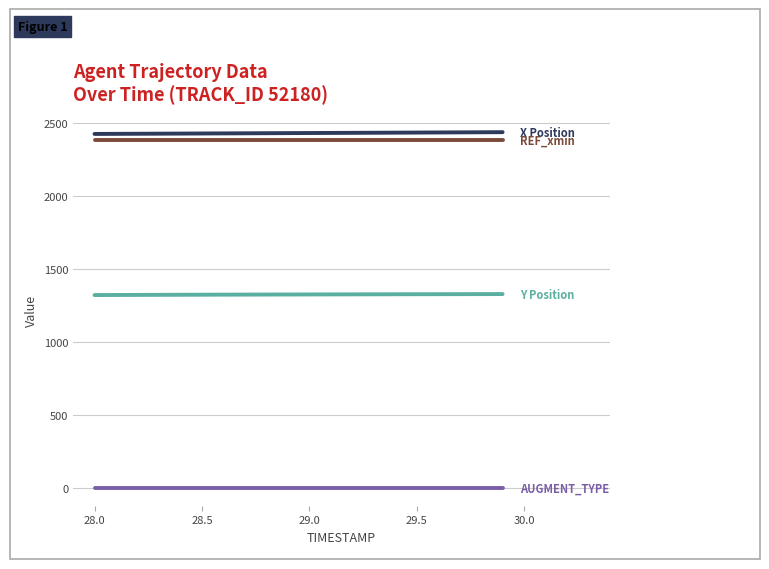

What is the maximum value shown in the chart?

2436.5